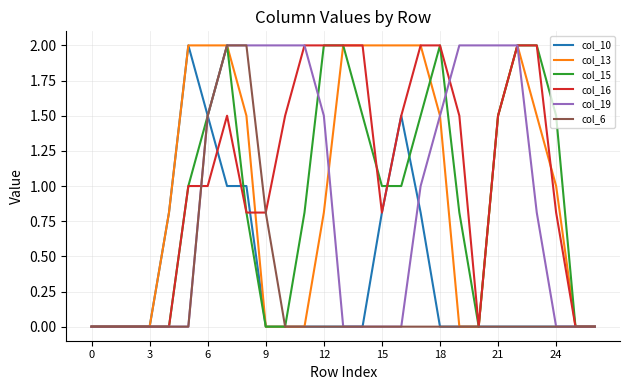

What is the greatest value displayed?

2.0